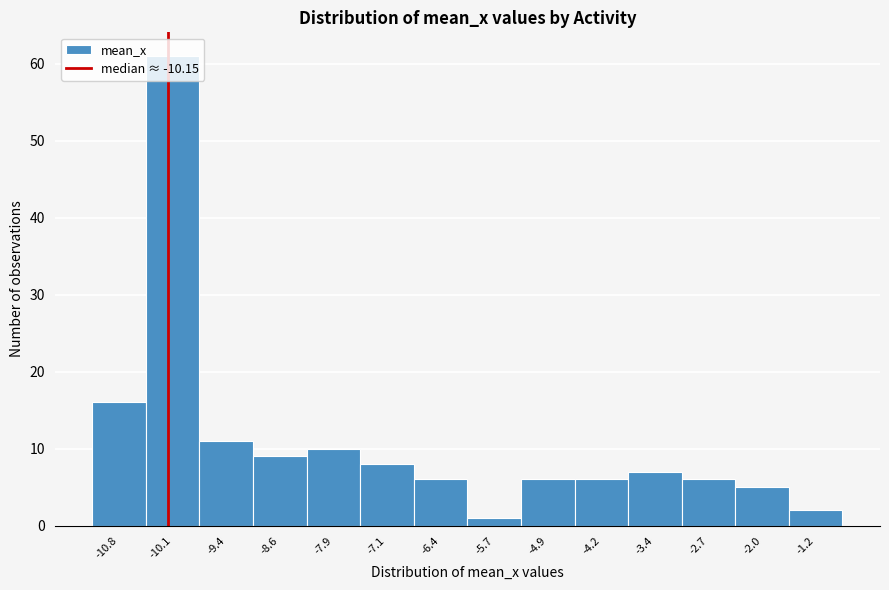

What is the height of the bar covering -11.2 to -10.5 on the x-axis? Neither the bar edges nor the heights are printed on the chart, so give them approximately, as read against the axes.

16